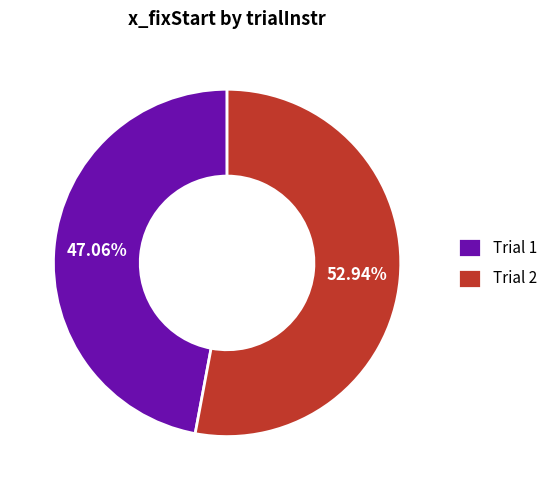

Combined, do Trial 1 and Trial 2 account for over 50%?

Yes